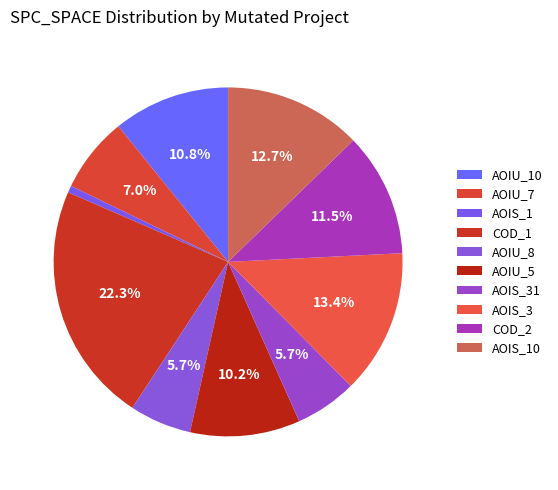

How many slices are in this pie chart?

10